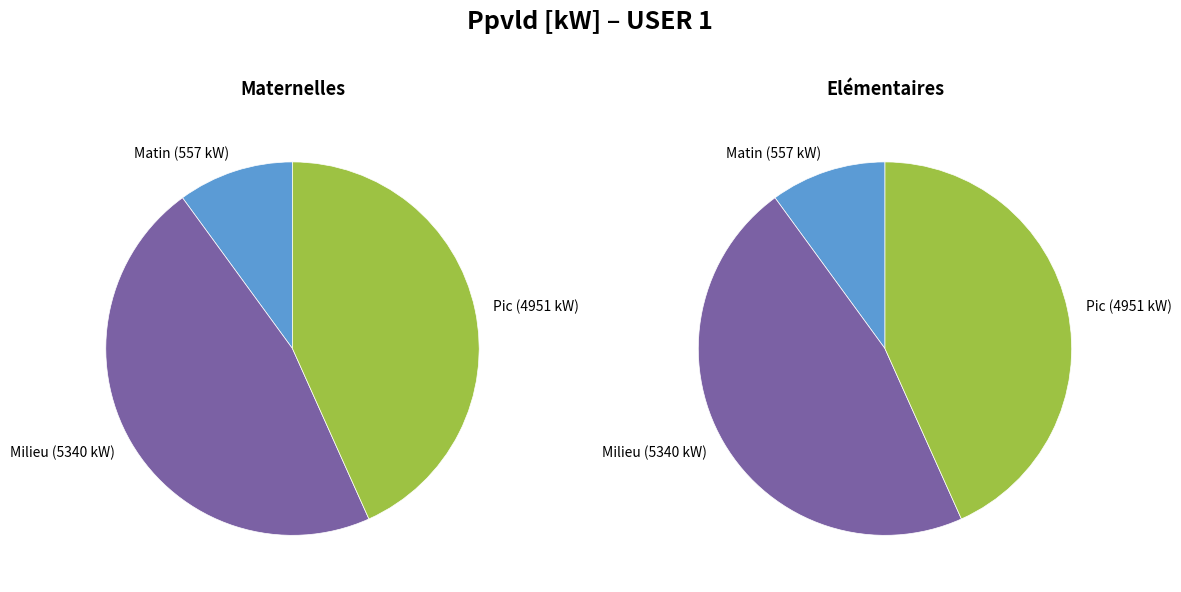

How many segments does this pie chart have?

6